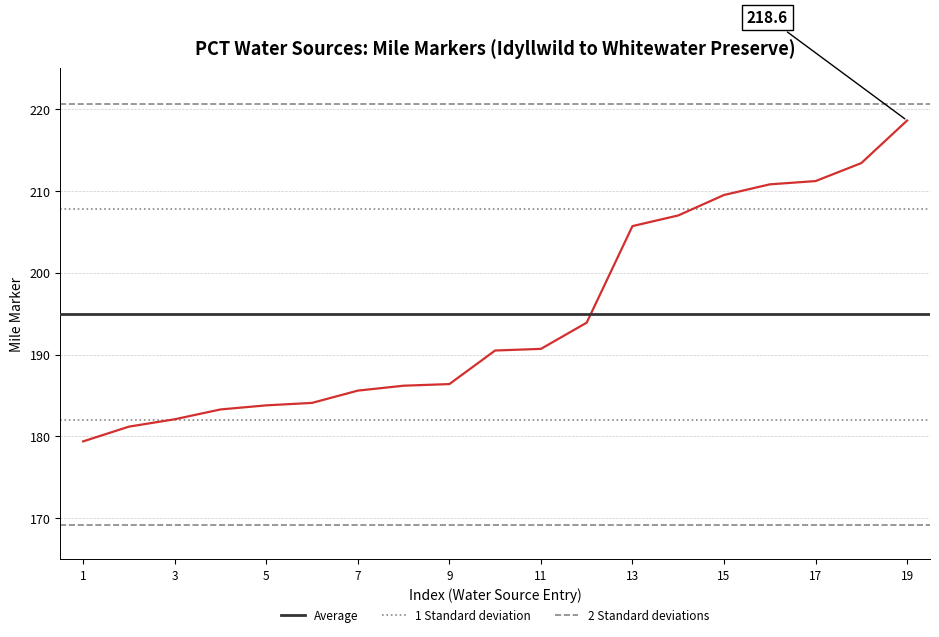

What is the minimum value shown in the chart?

179.4